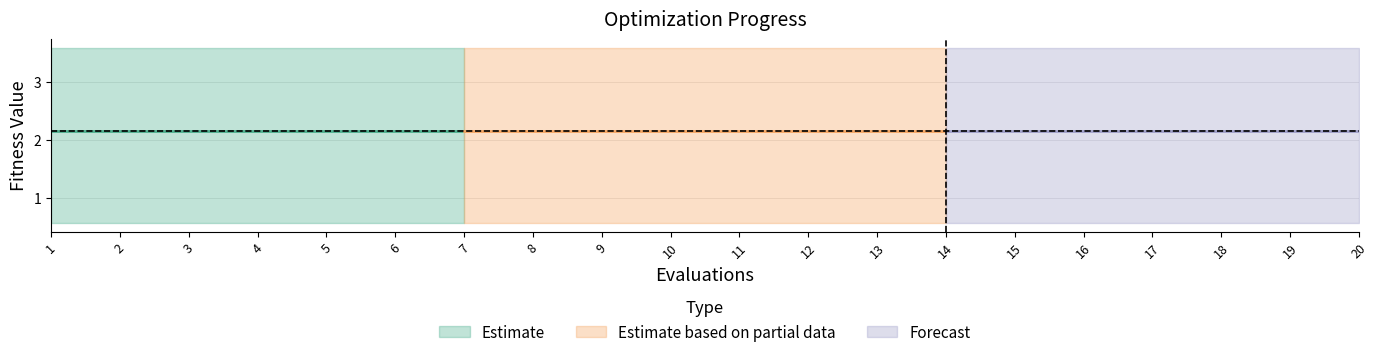

True or false: mean has more than 0 points higher than both neighbors.

False